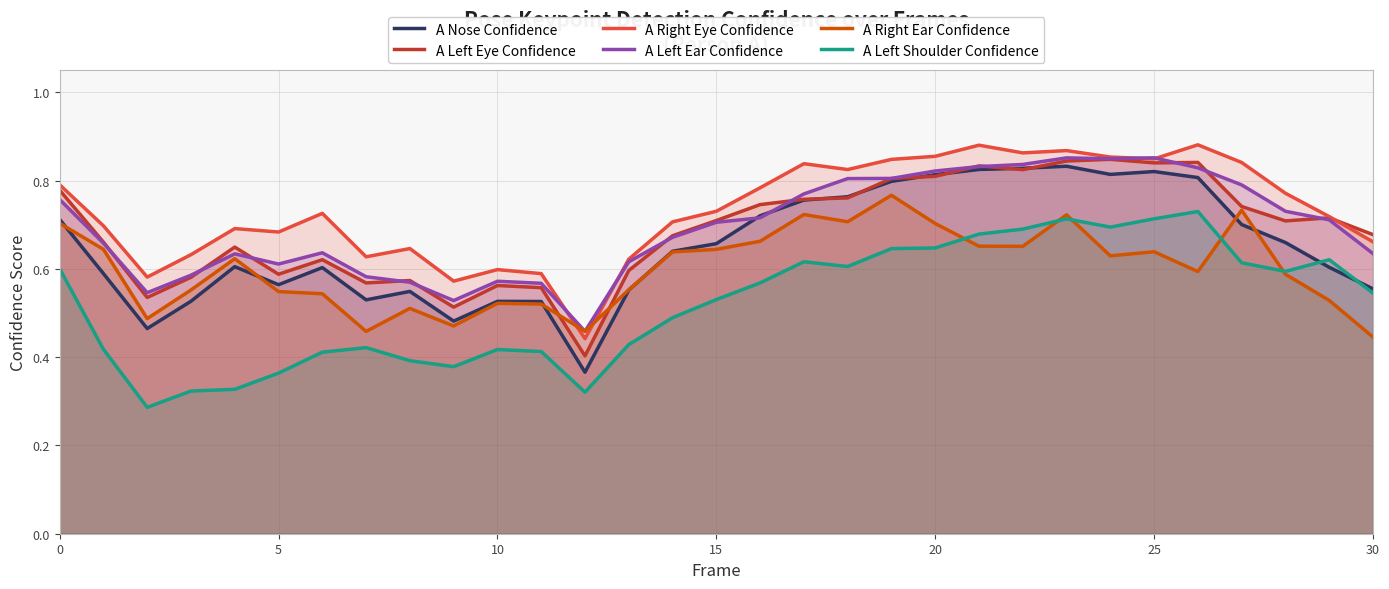

True or false: A Left Shoulder Confidence and A Left Ear Confidence intersect in this chart.

False